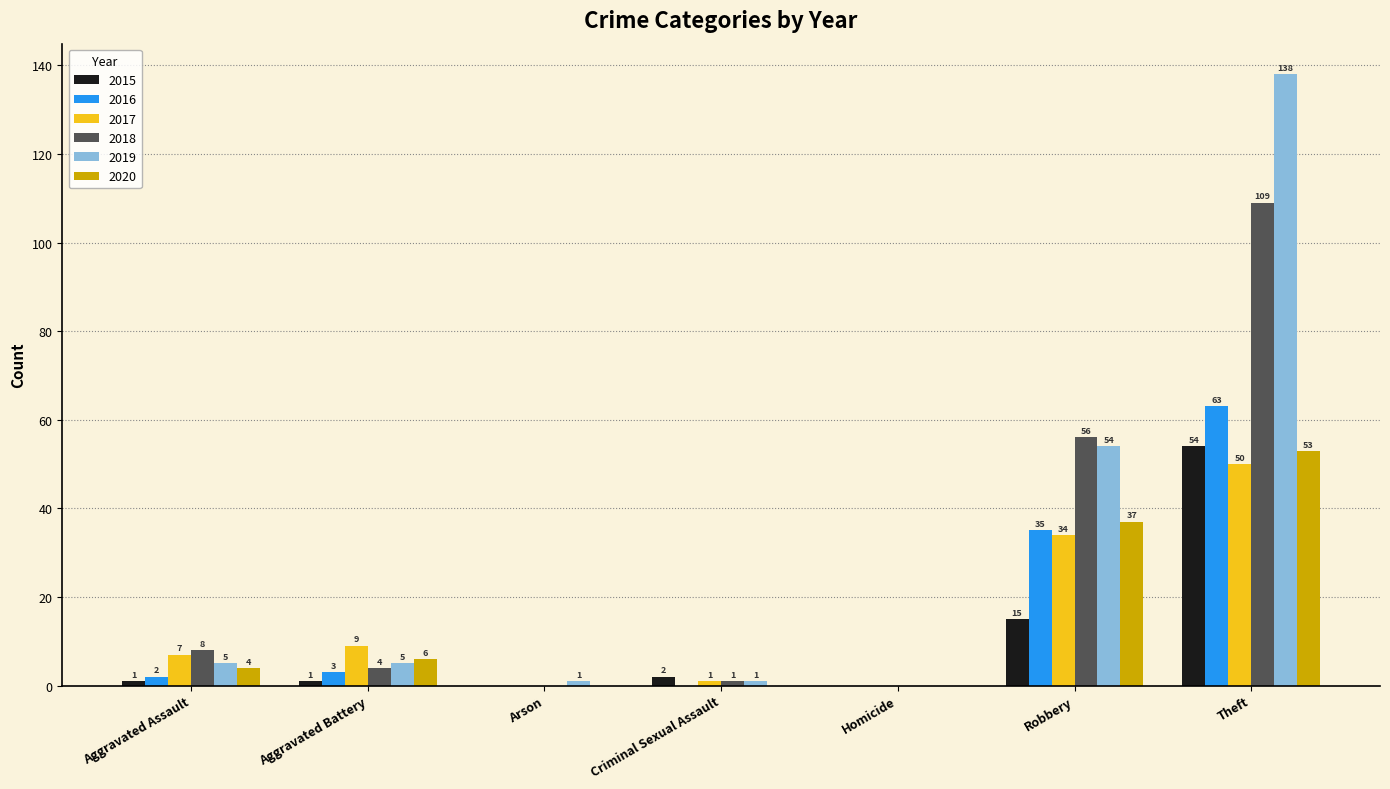

Is it true that 2017 equals 50 at Theft?

True